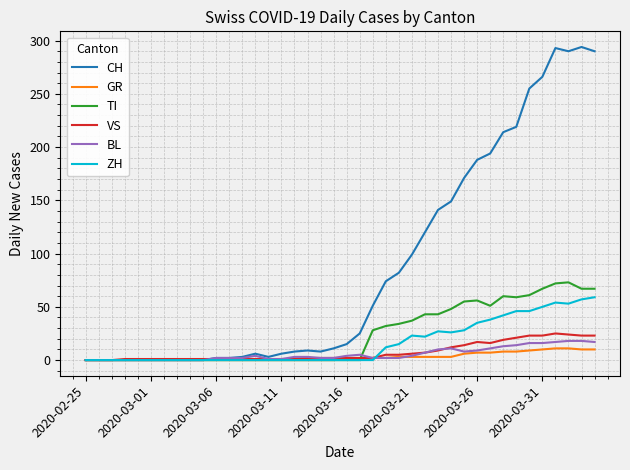

Which series has the widest spread of values?

CH